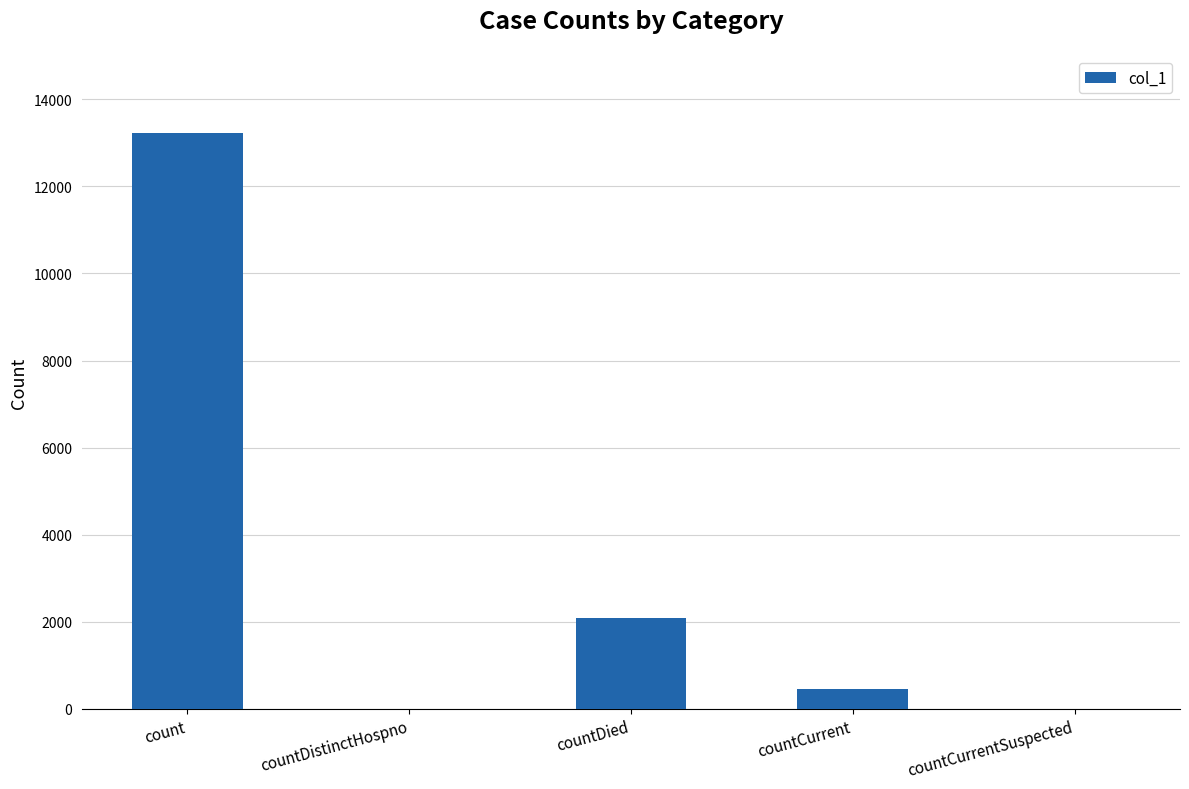

What is the sum of the values at countDied and countCurrent?

2549